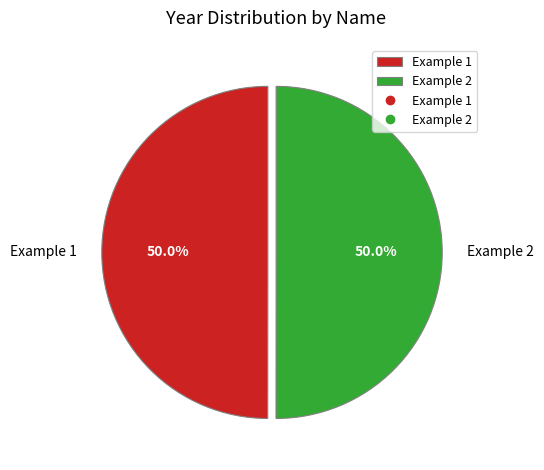

How many segments does this pie chart have?

2